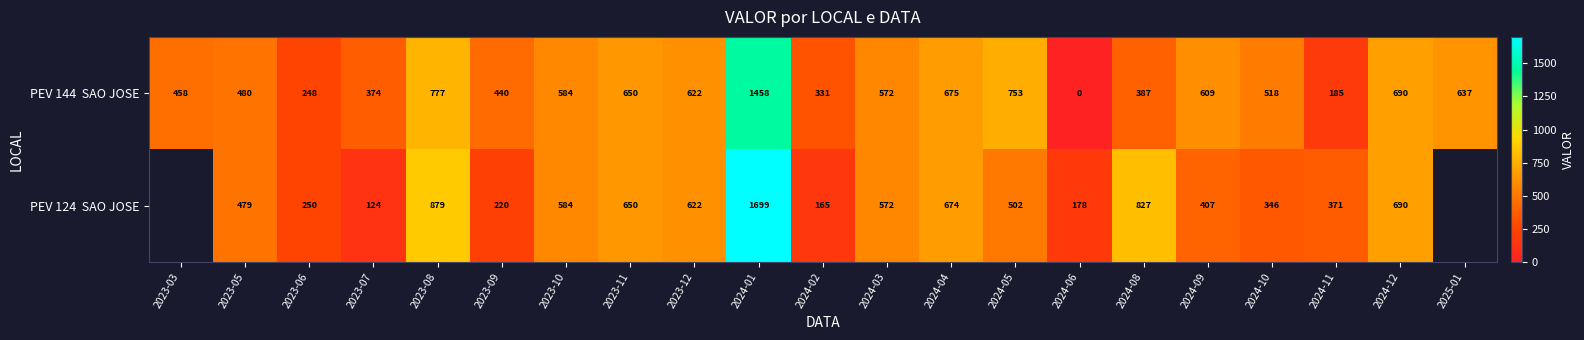

What is the difference between the highest and lowest values at 2023-08?

102